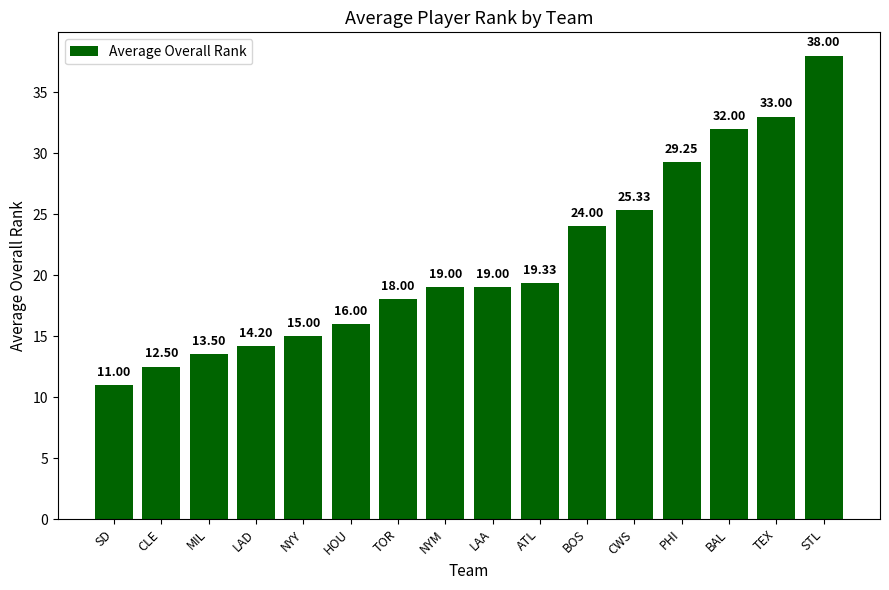

Is it true that the value at NYY is 6.8?

False